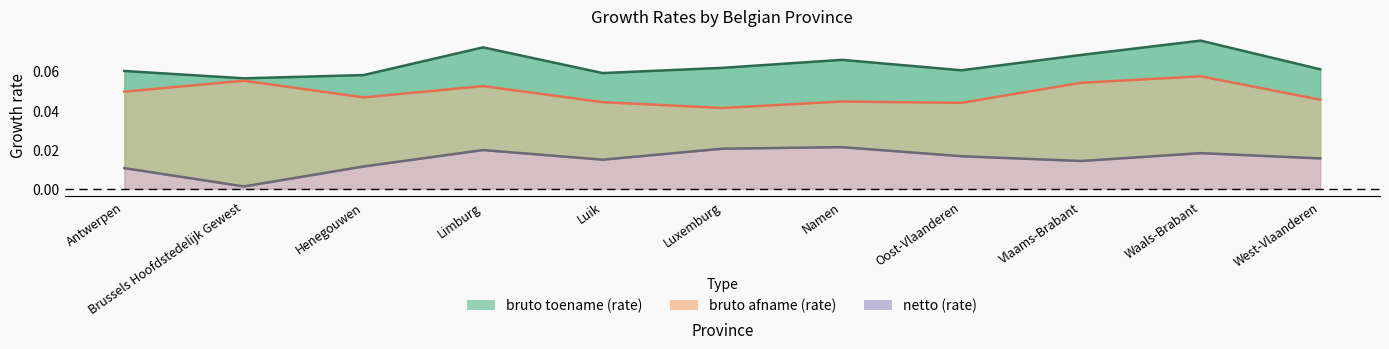

Rank the series at Brussels Hoofdstedelijk Gewest from highest to lowest value.

bruto toename (rate), bruto afname (rate), netto (rate)